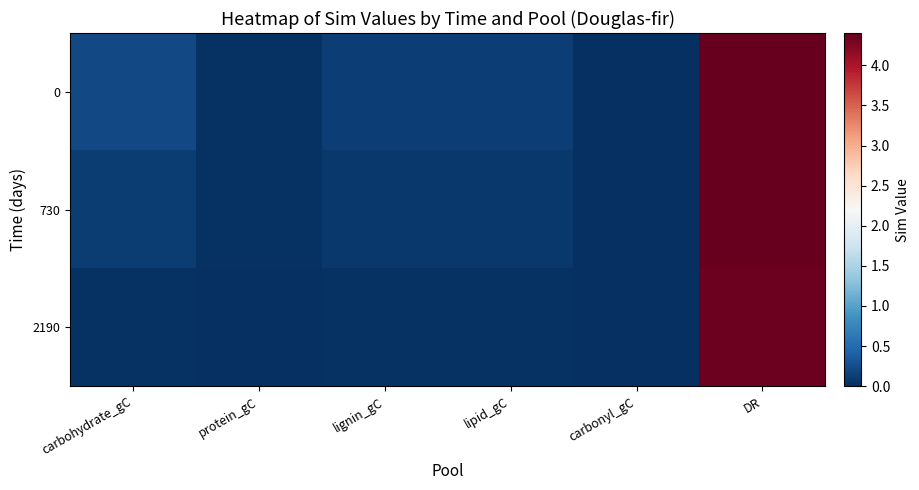

List the series in order of their peak value, lowest first.

2190, 730, 0